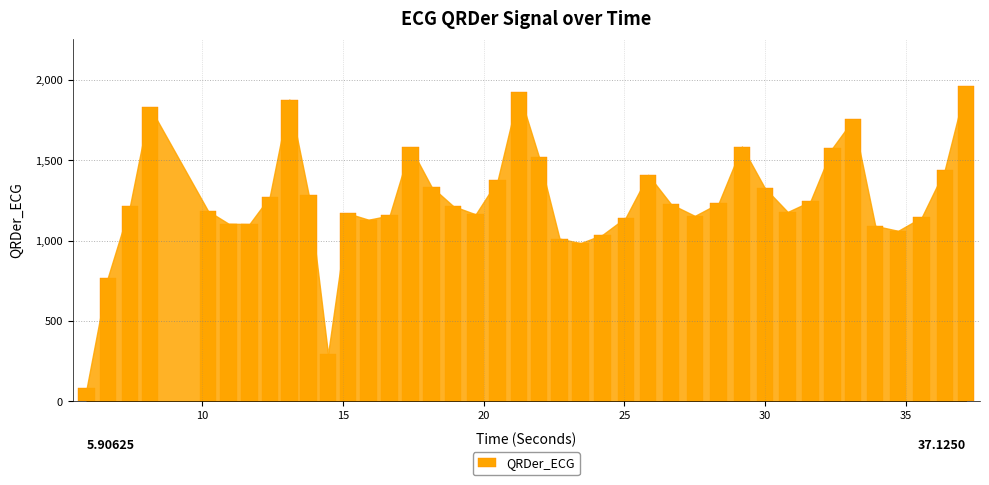

What is the minimum value shown in the chart?

82.2